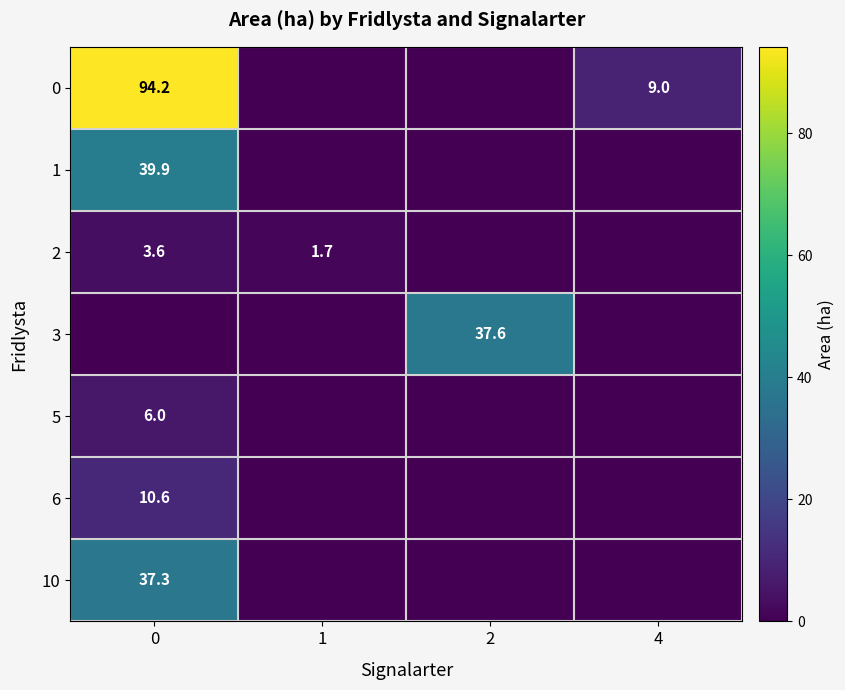

The value of 1 at 0 is 39.9. True or false?

True